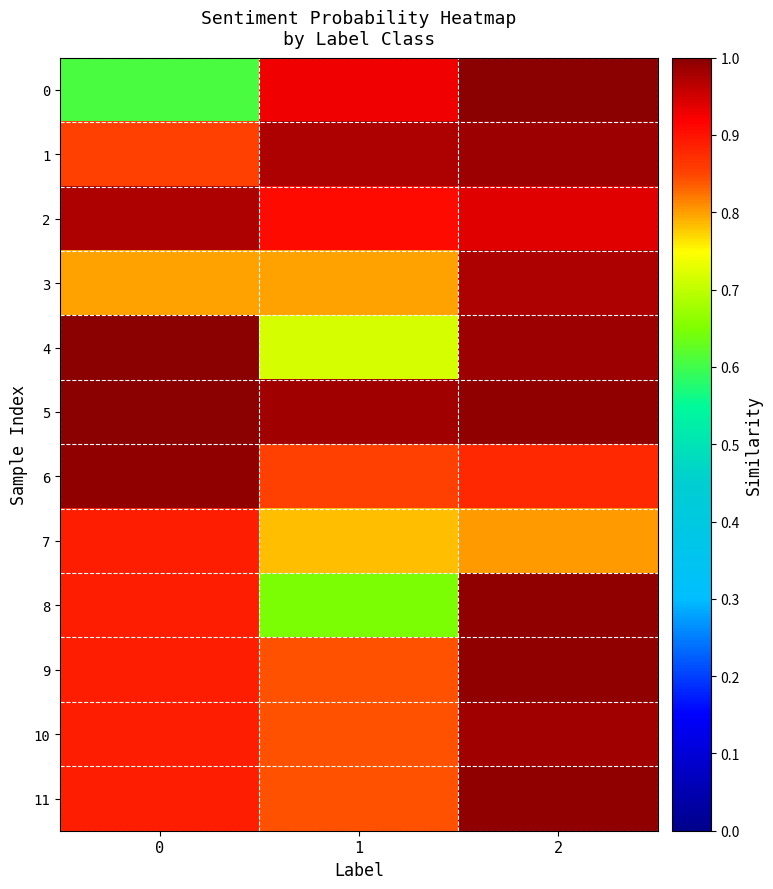

Reading left to right, what are all the values shown in this chart?

0: 0=0.6	1=0.9	2=1.0
1: 0=0.9	1=1.0	2=1.0
2: 0=1.0	1=0.9	2=0.9
3: 0=0.8	1=0.8	2=1.0
4: 0=1.0	1=0.7	2=1.0
5: 0=1.0	1=1.0	2=1.0
6: 0=1.0	1=0.9	2=0.9
7: 0=0.9	1=0.8	2=0.8
8: 0=0.9	1=0.6	2=1.0
9: 0=0.9	1=0.8	2=1.0
10: 0=0.9	1=0.8	2=1.0
11: 0=0.9	1=0.8	2=1.0